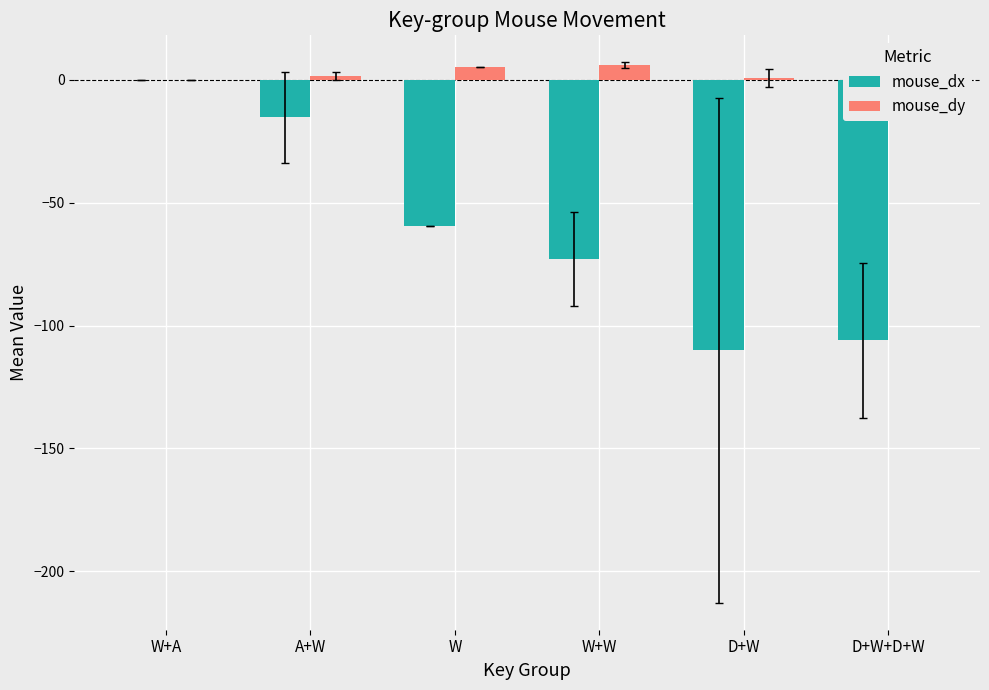

Read the mouse_dx value at W+W.

-73.0